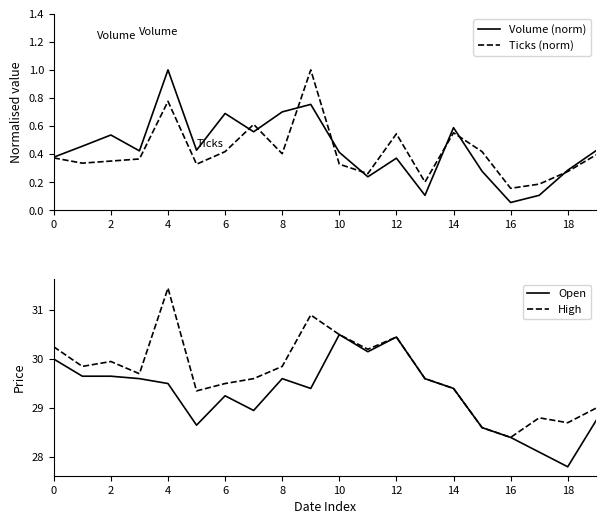

The value of Ticks (norm) at 15 is 0.4. True or false?

True